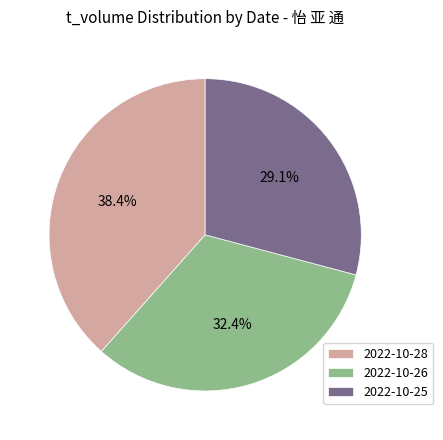

Is the sum of 2022-10-25 and 2022-10-26 greater than half?

Yes